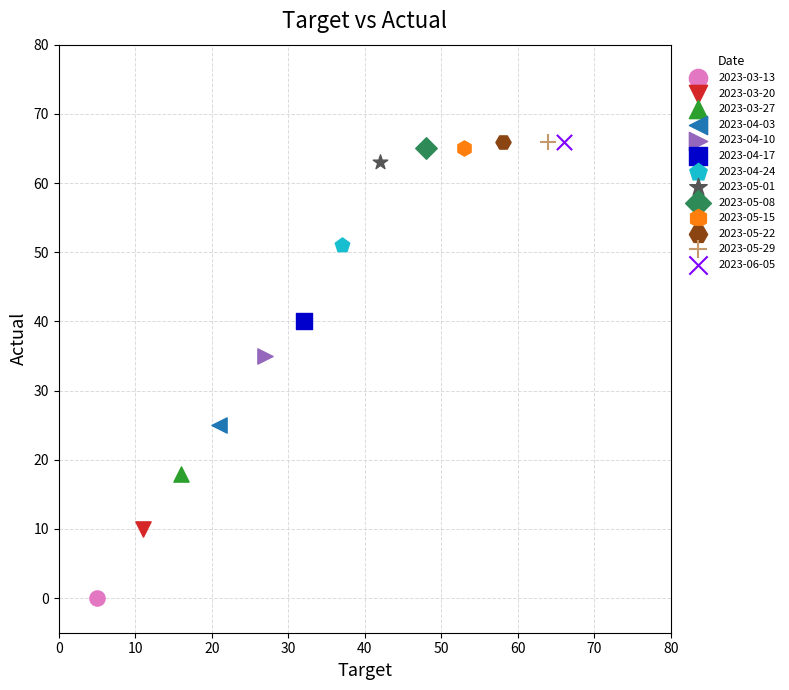

Which series contains the lowest Y value?

2023-03-13